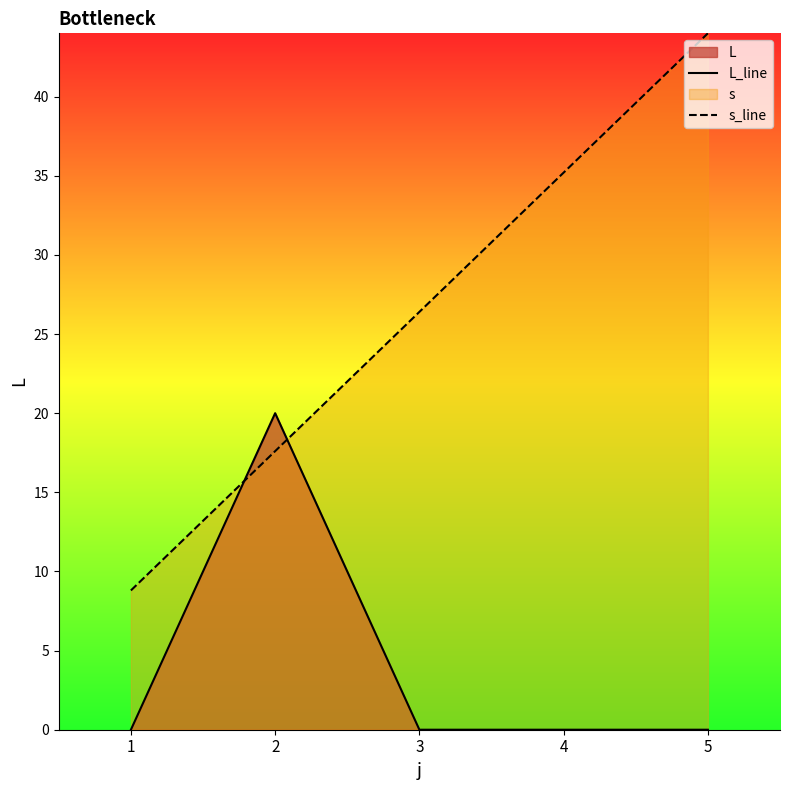

True or false: L_line has more than 2 points higher than both neighbors.

False